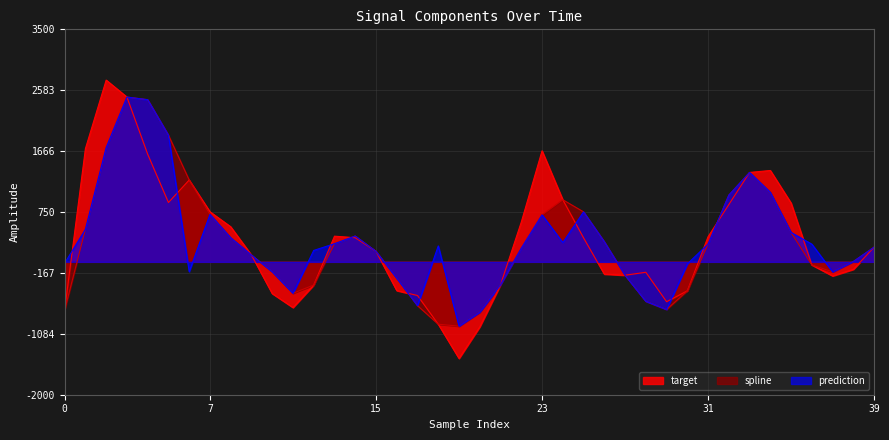

Rank the categories by prediction value from lowest to highest.

19, 20, 29, 17, 28, 11, 21, 16, 27, 37, 10, 6, 30, 0, 38, 9, 15, 12, 22, 39, 18, 36, 31, 13, 24, 26, 8, 14, 35, 1, 23, 7, 25, 32, 34, 33, 2, 5, 4, 3